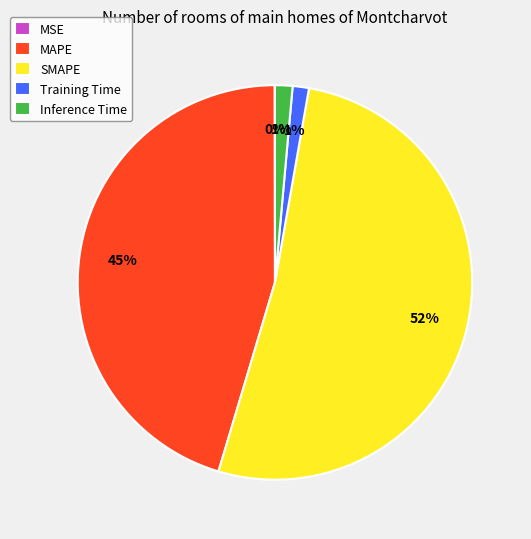

To the nearest percent, what is the average slice percentage?

20%